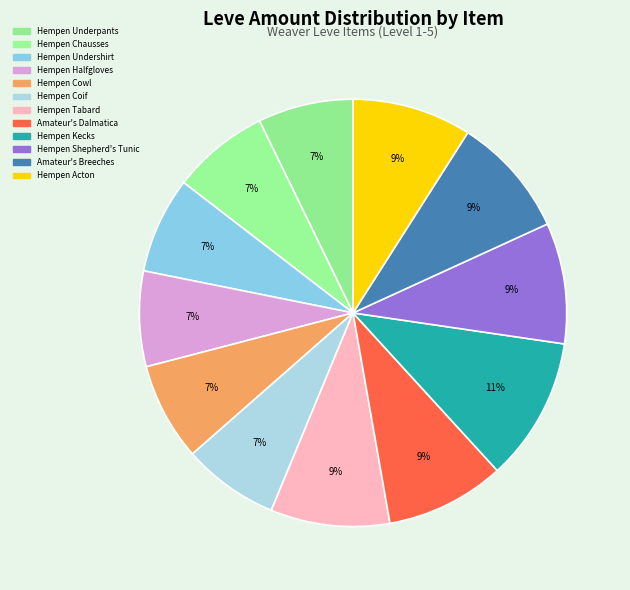

To the nearest percent, what portion does Hempen Undershirt represent?

7%